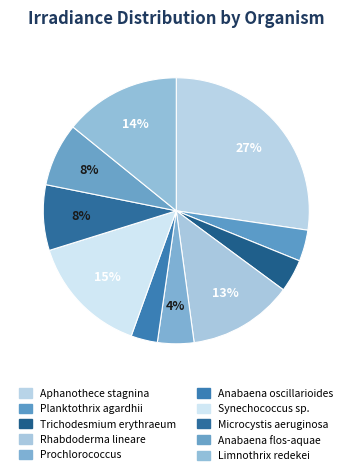

How many slices are in this pie chart?

10